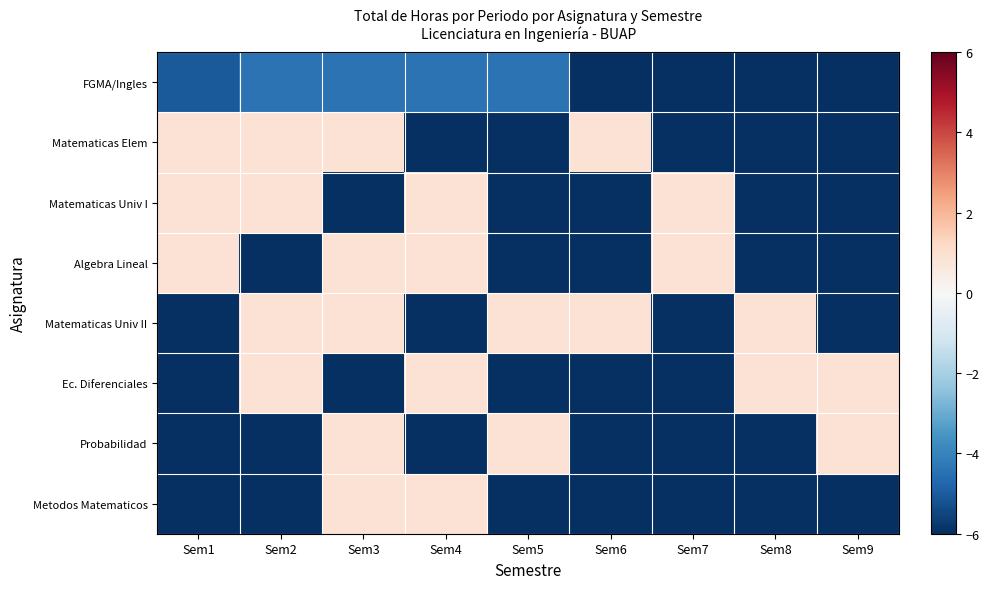

Reading left to right, transcribe all the data shown in this chart.

FGMA/Ingles: Sem1=-5.0	Sem2=-4.4	Sem3=-4.4	Sem4=-4.4	Sem5=-4.4	Sem6=-6.0	Sem7=-6.0	Sem8=-6.0	Sem9=-6.0
Matematicas Elem: Sem1=0.9	Sem2=0.9	Sem3=0.9	Sem4=-6.0	Sem5=-6.0	Sem6=0.9	Sem7=-6.0	Sem8=-6.0	Sem9=-6.0
Matematicas Univ I: Sem1=0.9	Sem2=0.9	Sem3=-6.0	Sem4=0.9	Sem5=-6.0	Sem6=-6.0	Sem7=0.9	Sem8=-6.0	Sem9=-6.0
Algebra Lineal: Sem1=0.9	Sem2=-6.0	Sem3=0.9	Sem4=0.9	Sem5=-6.0	Sem6=-6.0	Sem7=0.9	Sem8=-6.0	Sem9=-6.0
Matematicas Univ II: Sem1=-6.0	Sem2=0.9	Sem3=0.9	Sem4=-6.0	Sem5=0.9	Sem6=0.9	Sem7=-6.0	Sem8=0.9	Sem9=-6.0
Ec. Diferenciales: Sem1=-6.0	Sem2=0.9	Sem3=-6.0	Sem4=0.9	Sem5=-6.0	Sem6=-6.0	Sem7=-6.0	Sem8=0.9	Sem9=0.9
Probabilidad: Sem1=-6.0	Sem2=-6.0	Sem3=0.9	Sem4=-6.0	Sem5=0.9	Sem6=-6.0	Sem7=-6.0	Sem8=-6.0	Sem9=0.9
Metodos Matematicos: Sem1=-6.0	Sem2=-6.0	Sem3=0.9	Sem4=0.9	Sem5=-6.0	Sem6=-6.0	Sem7=-6.0	Sem8=-6.0	Sem9=-6.0